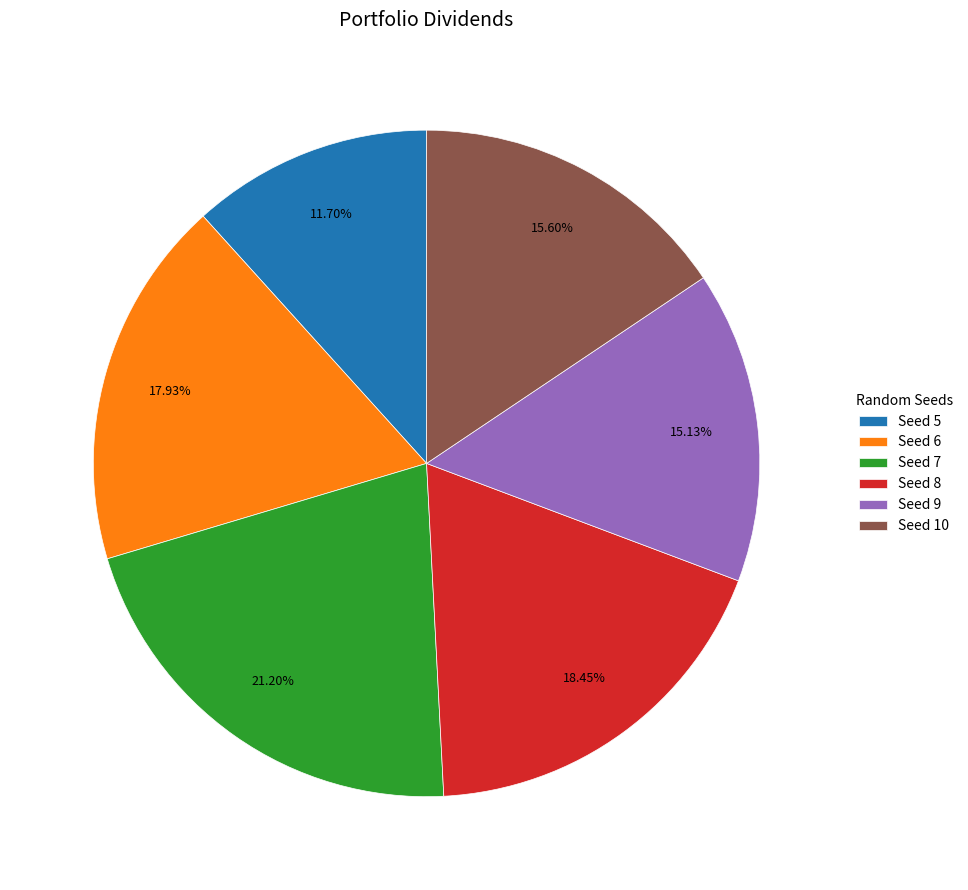

Do Seed 10 and Seed 5 together represent more than half of the pie?

No